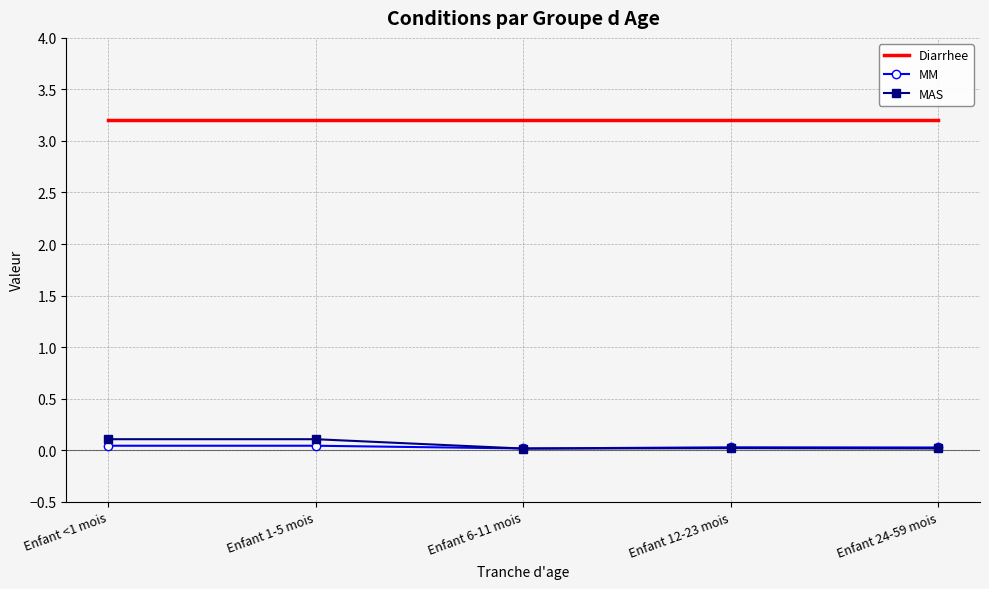

Is the value of MAS at Enfant 1-5 mois greater than the value of Diarrhee at Enfant 24-59 mois?

No